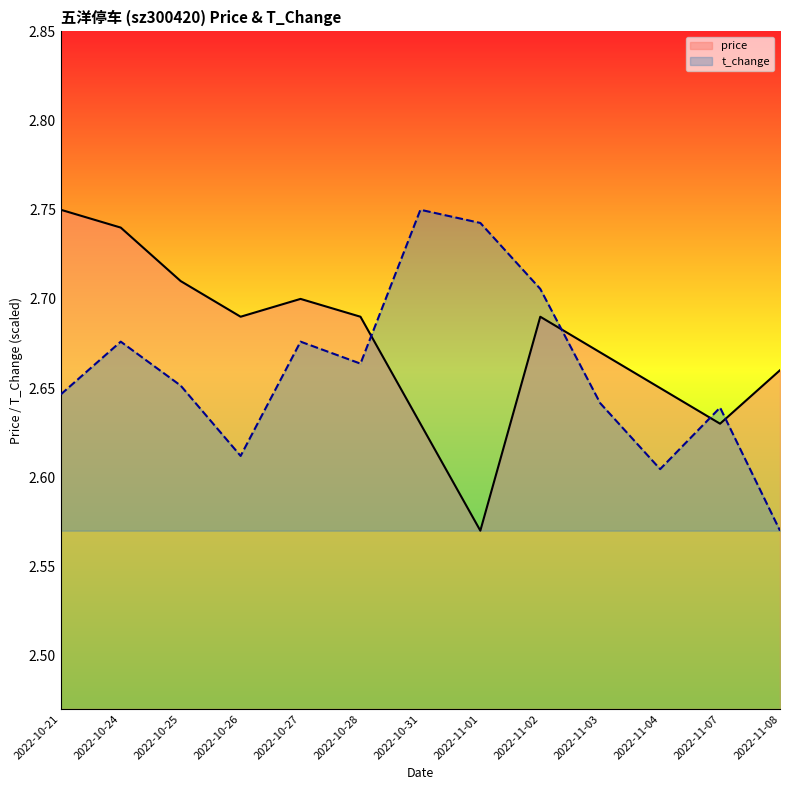

Read the t_change value at 2022-10-26.

2.6